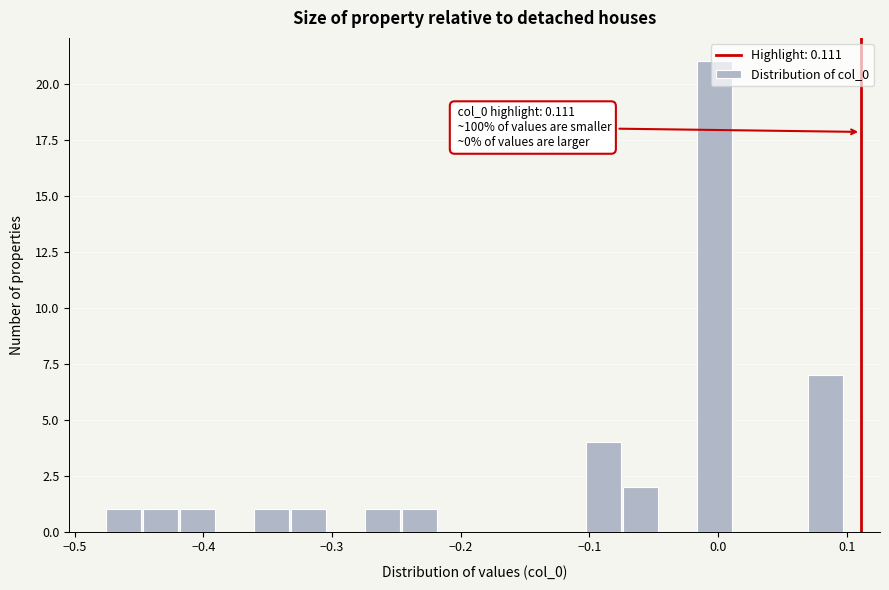

Read against the x-axis, roughly where is the centre of the tallest bar?

0.00